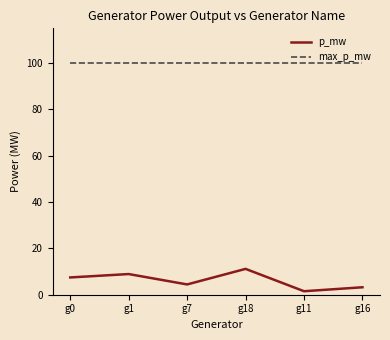

The value of max_p_mw at g18 is 100.0. True or false?

True